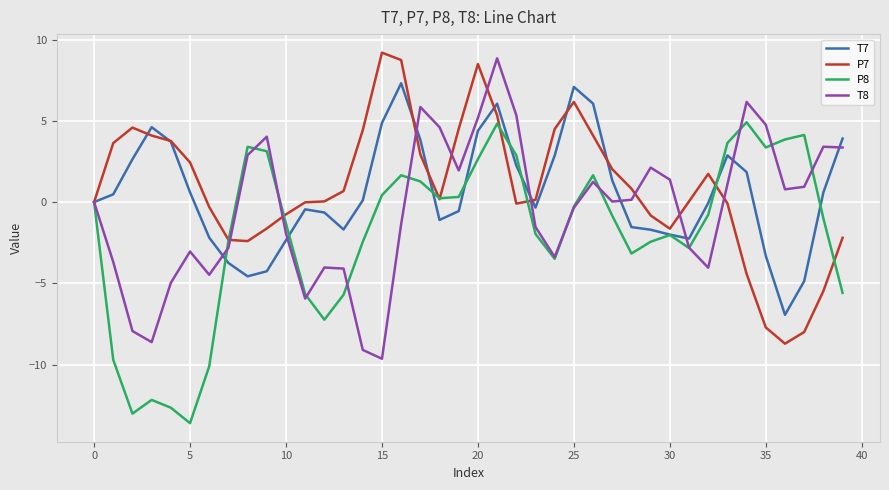

What is the minimum value for P7?

-8.7